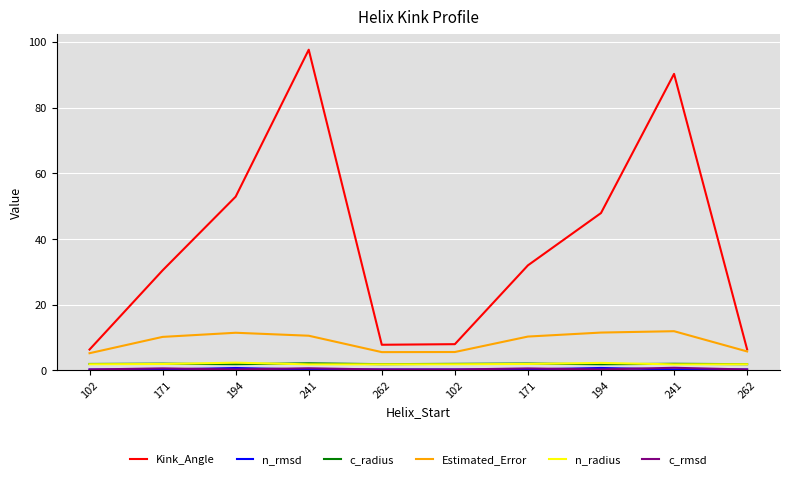

At which category does n_radius reach its first local valley?

241